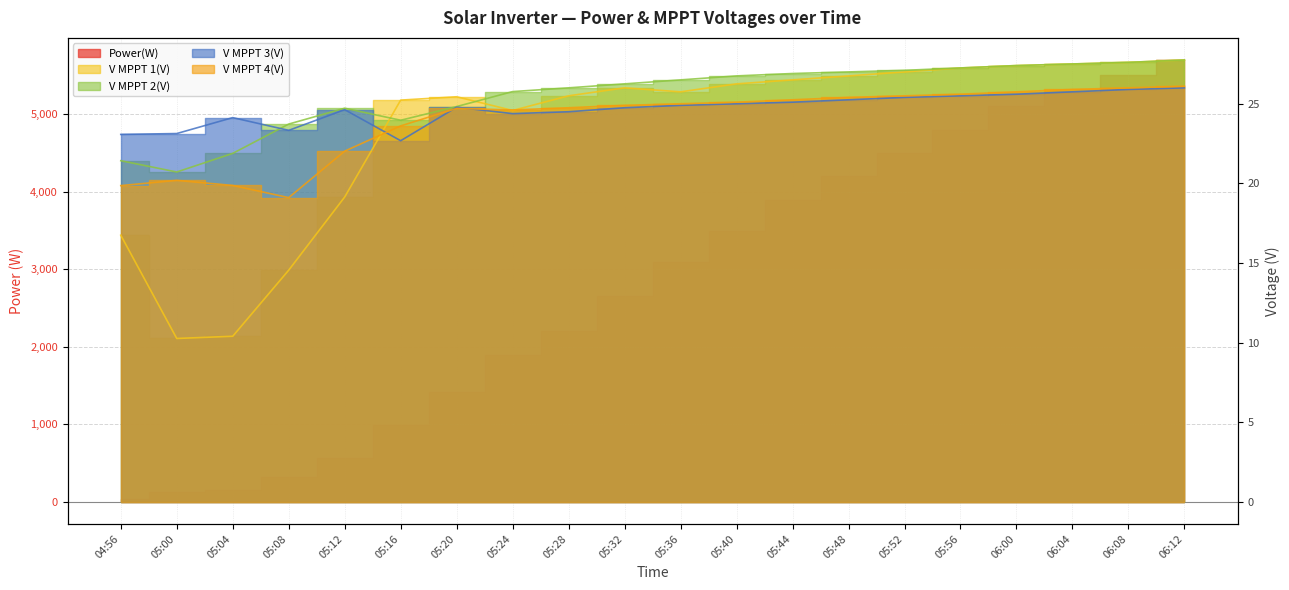

What are all the series names shown in the legend?

Power(W), V MPPT 1(V), V MPPT 2(V), V MPPT 3(V), V MPPT 4(V)